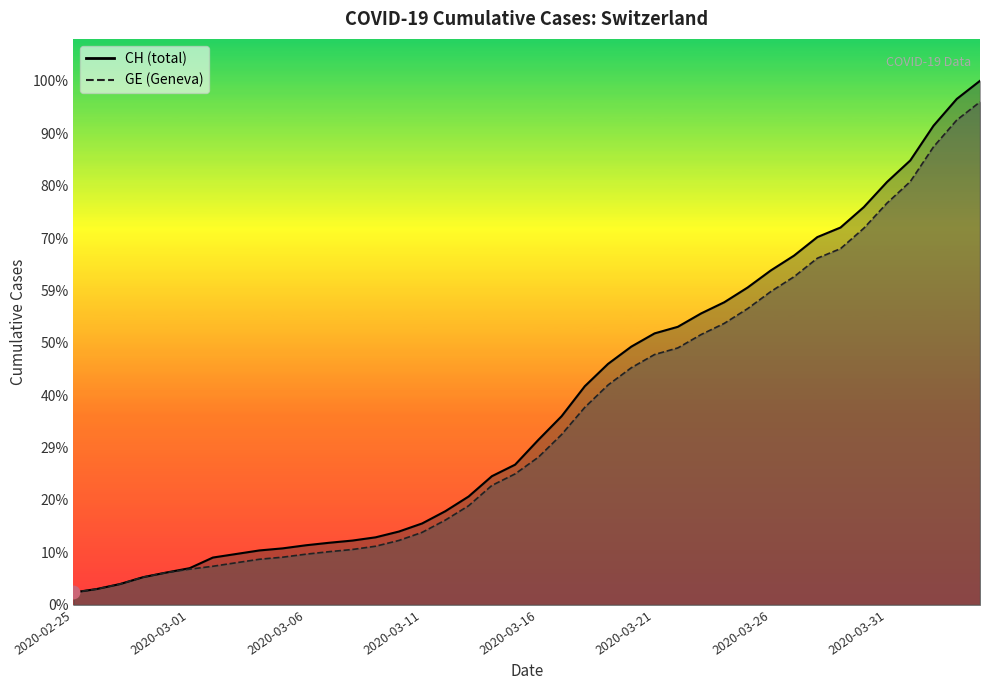

What position from the left is 2020-02-27?

3